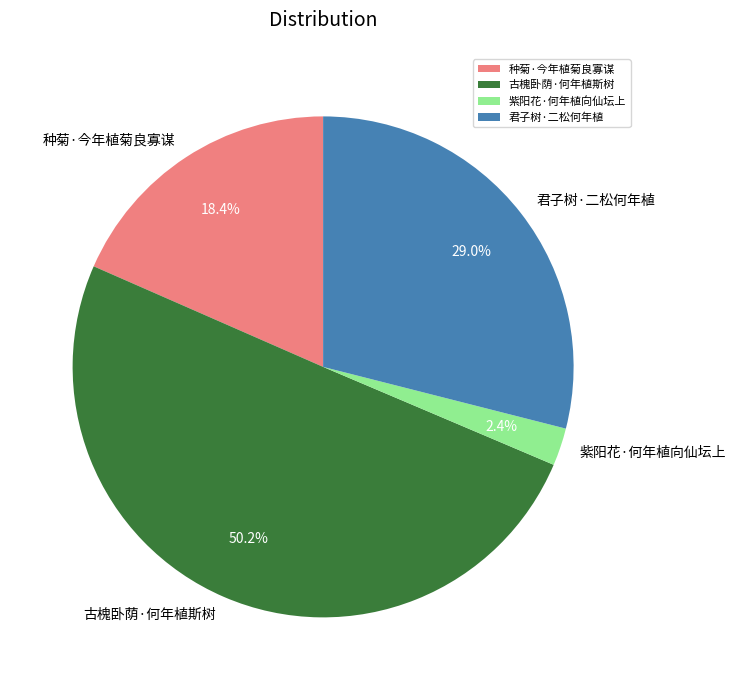

Do 古槐卧荫·何年植斯树 and 君子树·二松何年植 together represent more than half of the pie?

Yes